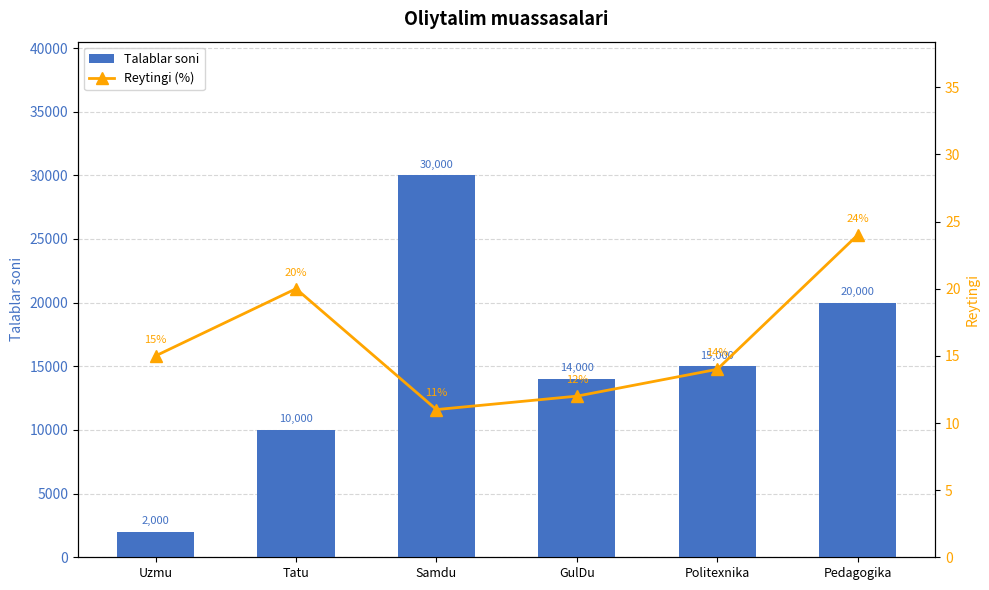

Which category has the lowest value across all series?

Samdu